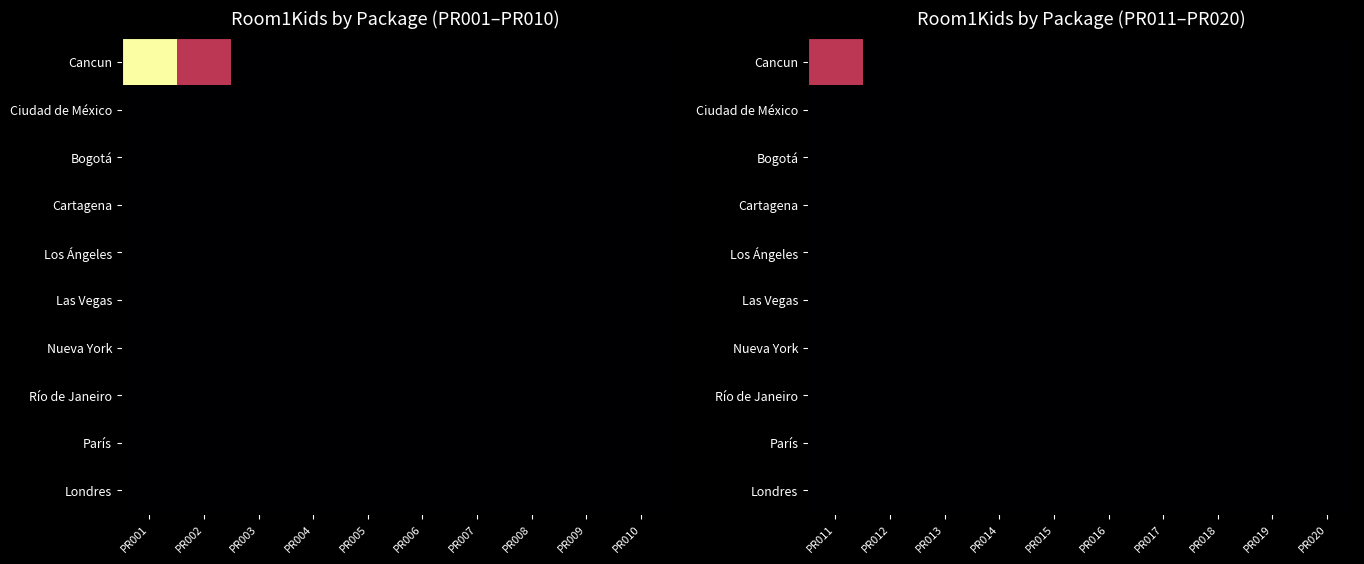

What is the total value across all series at PR011?

1